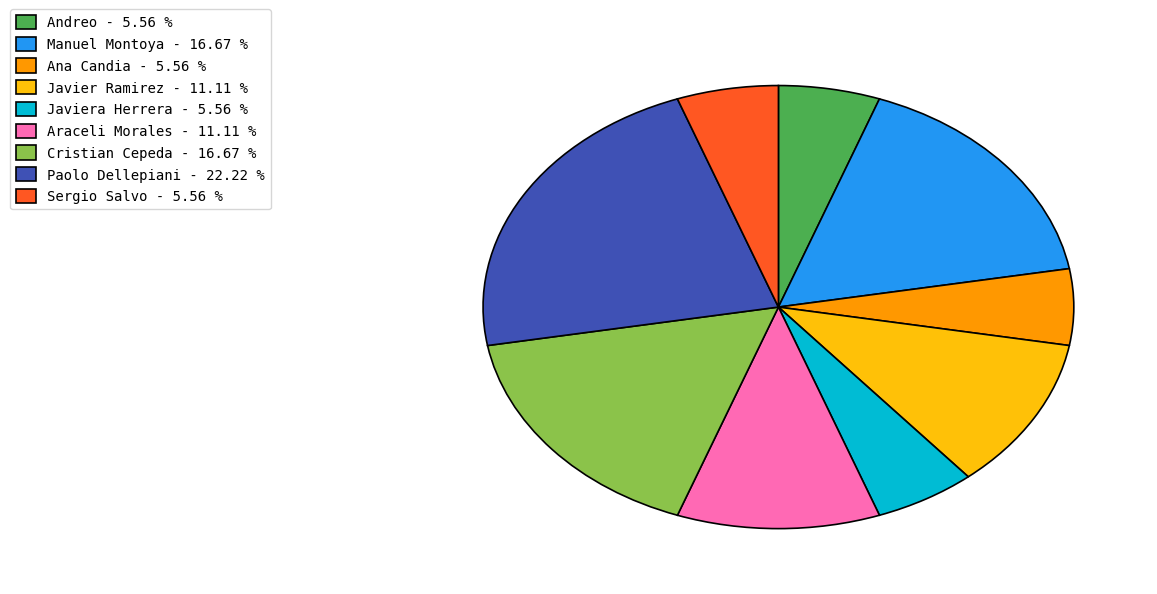

Which slice is the largest?

Paolo Dellepiani - 22.22 %